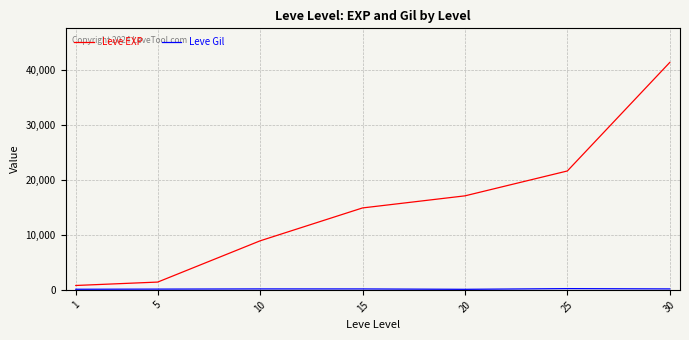

Is it true that Leve EXP equals 66517 at 30?

False